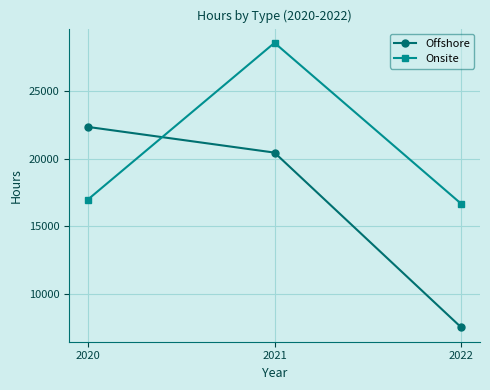

The Onsite series shows 16654.5 at 2022. True or false?

True